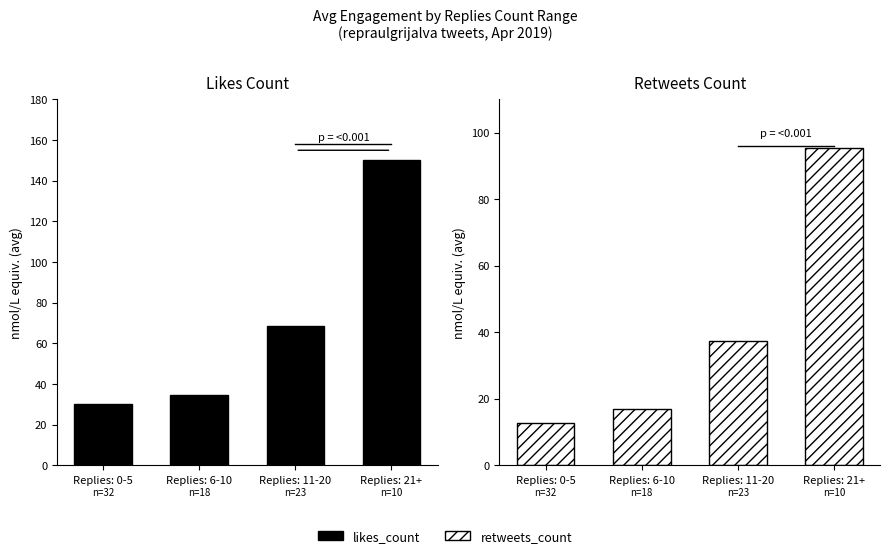

List the labels in order of likes_count value, largest first.

Replies: 21+, Replies: 11-20, Replies: 6-10, Replies: 0-5